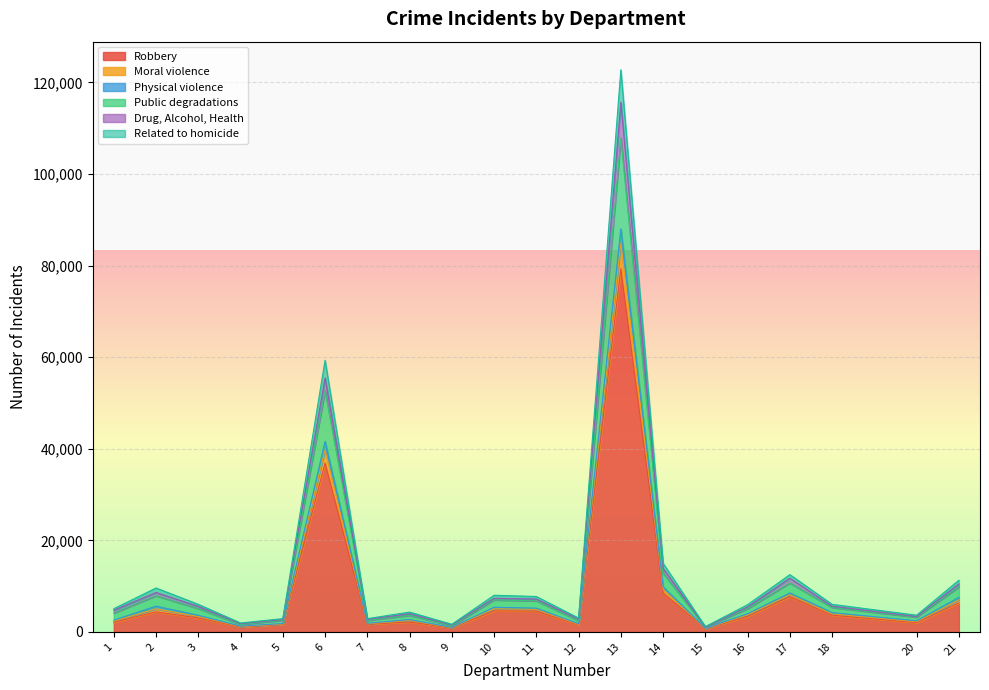

At which category is the sum across all series the highest?

13